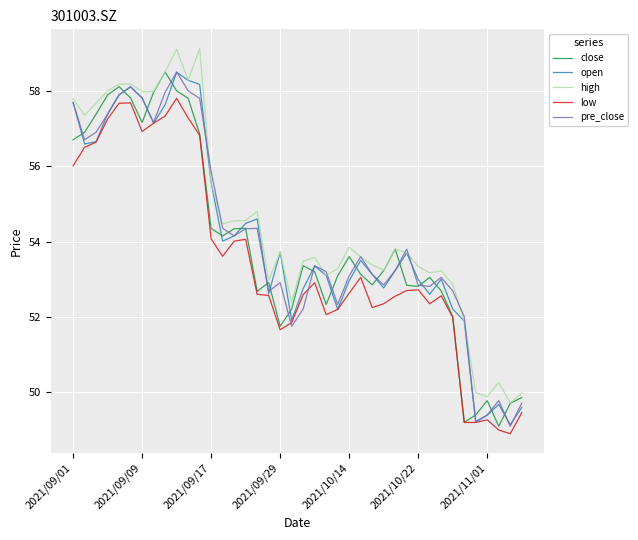

What is the greatest value displayed?

59.1